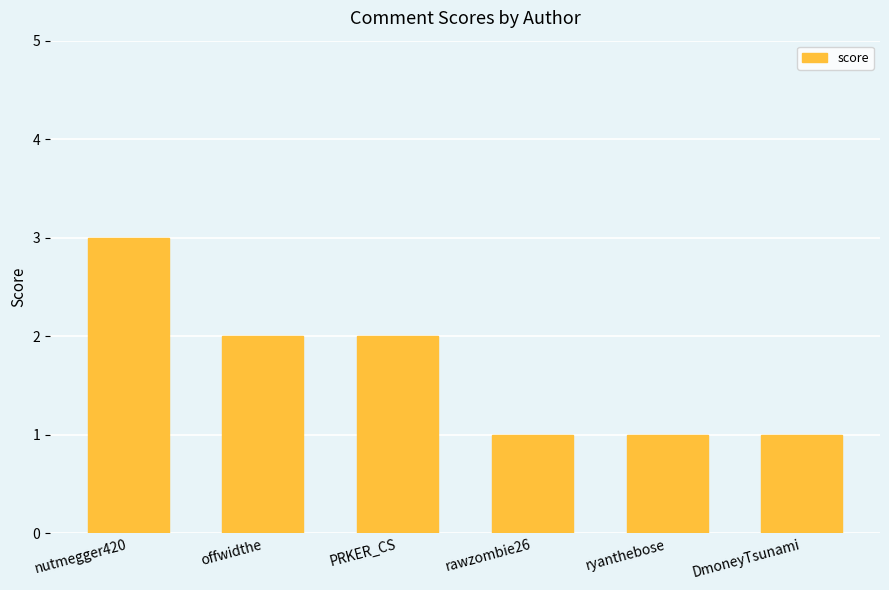

What is the average value?

2